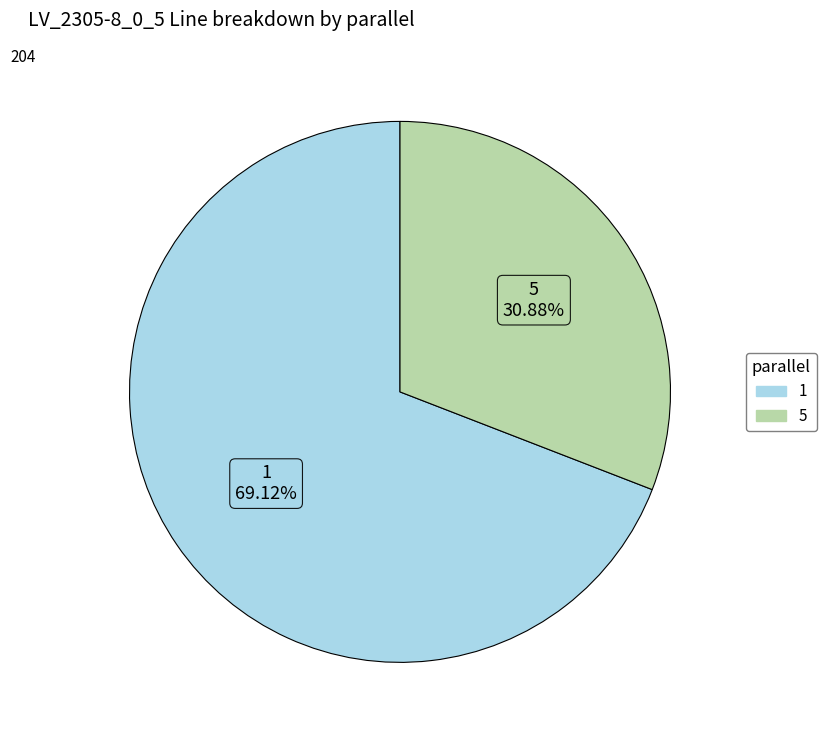

To the nearest percent, what is the difference between the 5 and 1 slice percentages?

38%